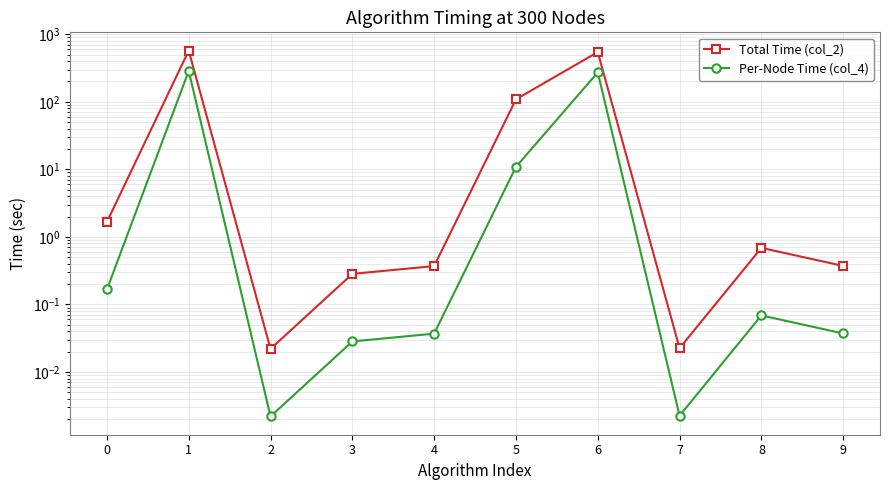

True or false: Per-Node Time (col_4) and Total Time (col_2) intersect in this chart.

False